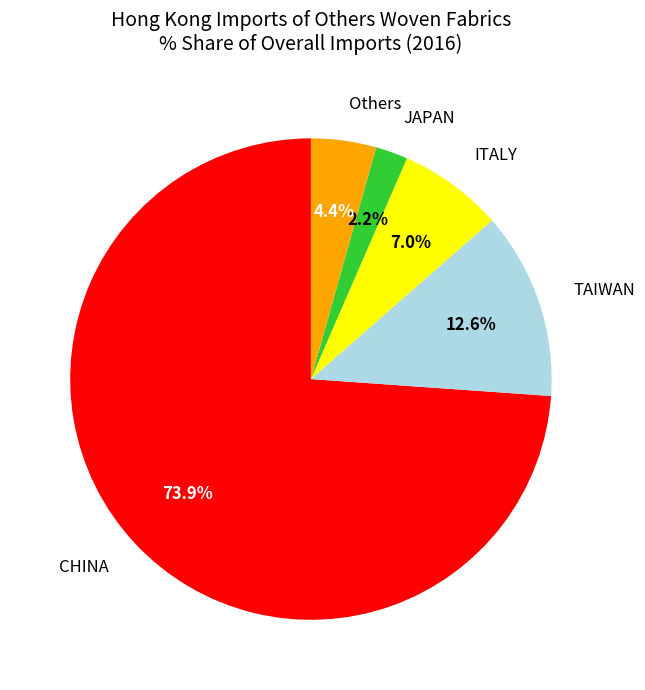

Combined, what portion of the pie is Others and ITALY?

11.4%